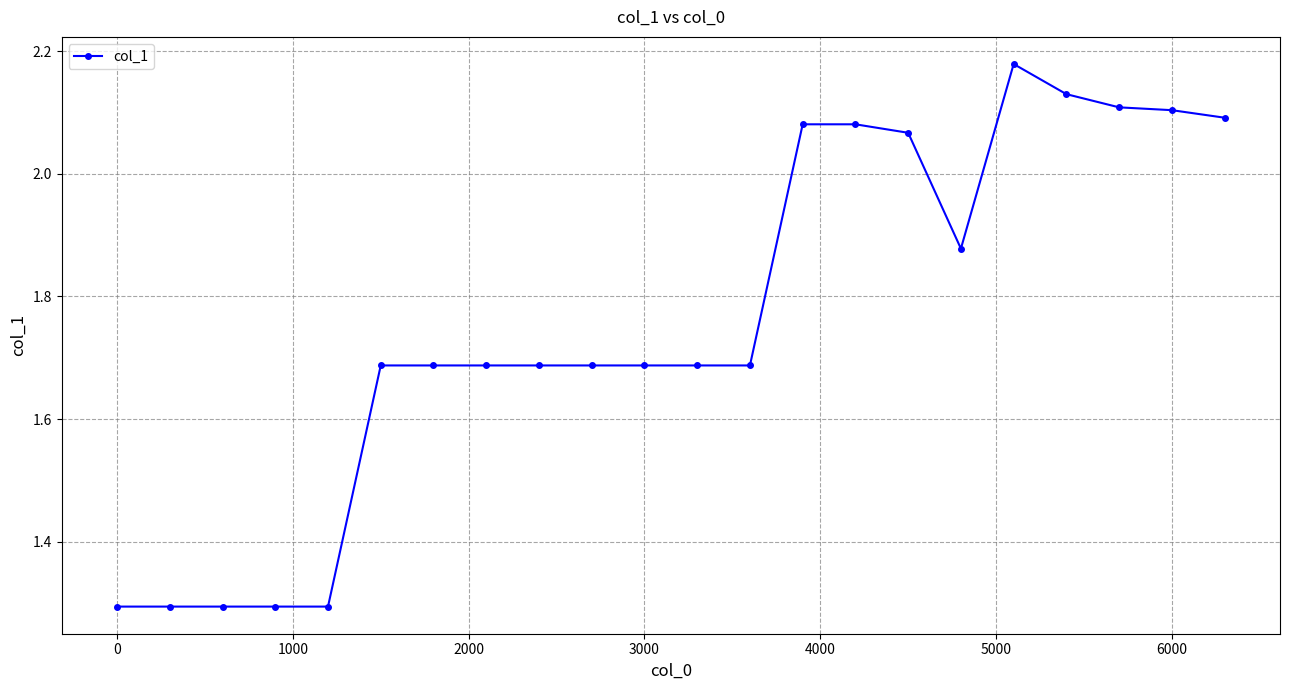

What is the difference between the second highest and second lowest values?

0.8